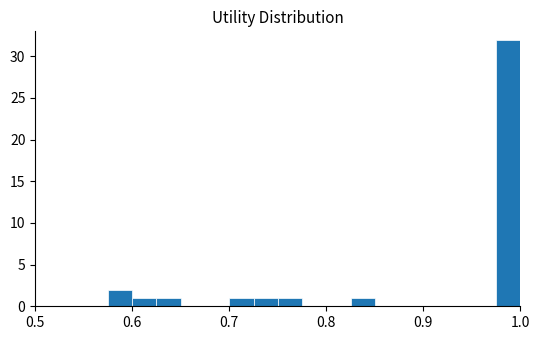

Around what value on the x-axis is the tallest bar? Give the approximate position of its centre, as read against the axis.

0.99